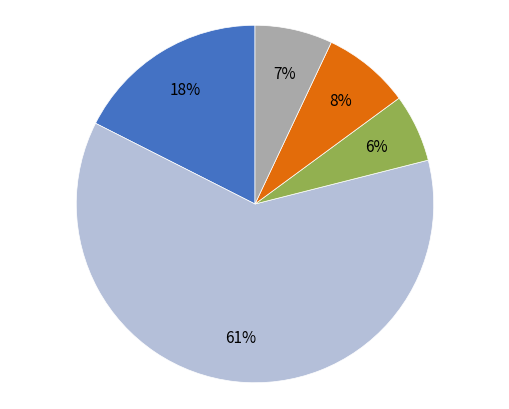

To the nearest percent, what is the difference between the largest and smallest slice percentages?

55%